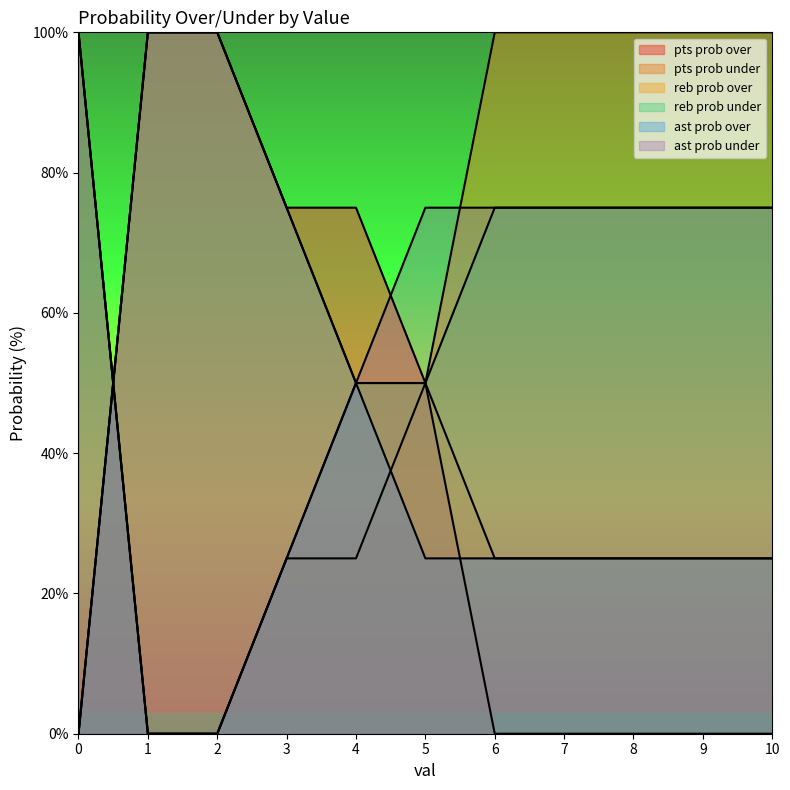

What is the difference between the highest and lowest values at 4?

50